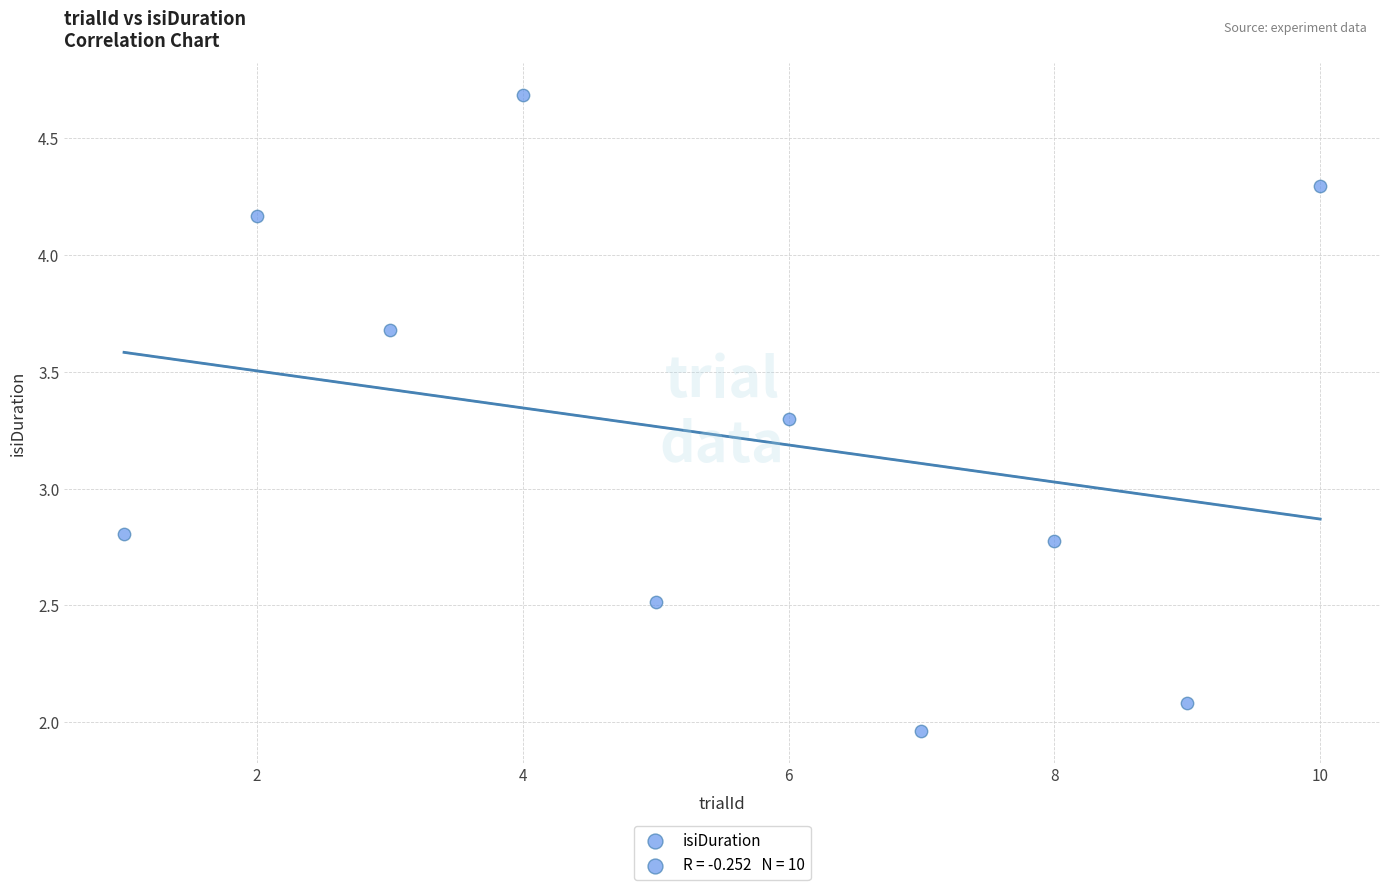

What is the range of Y values (max minus min)?

2.7